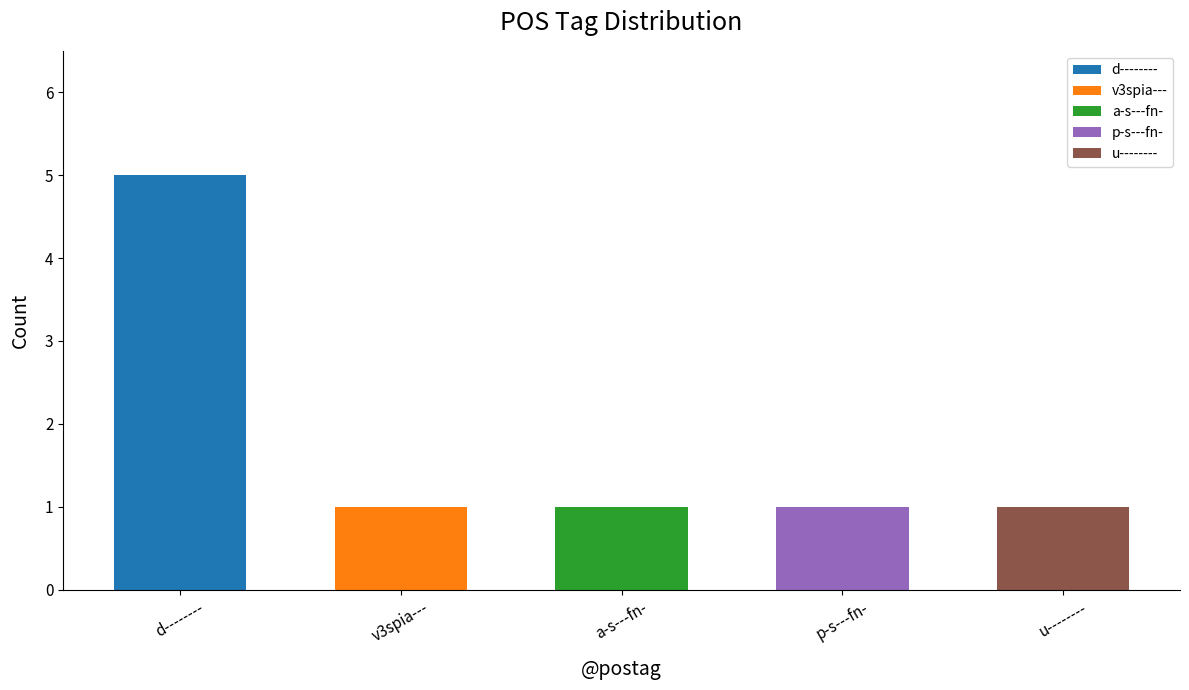

How many values are between 1 and 2?

4